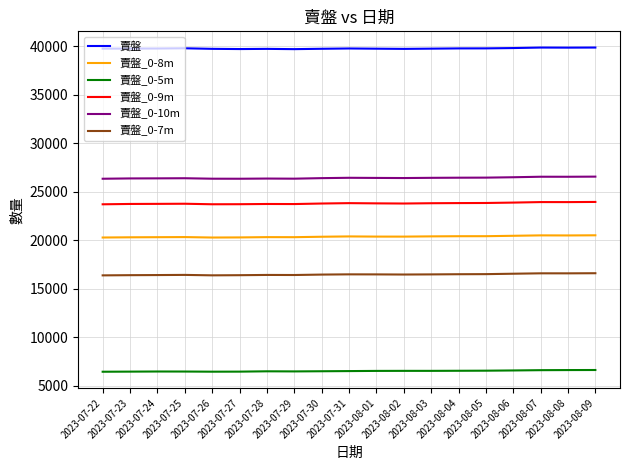

Rank the series by their maximum value, from highest to lowest.

賣盤, 賣盤_0-10m, 賣盤_0-9m, 賣盤_0-8m, 賣盤_0-7m, 賣盤_0-5m